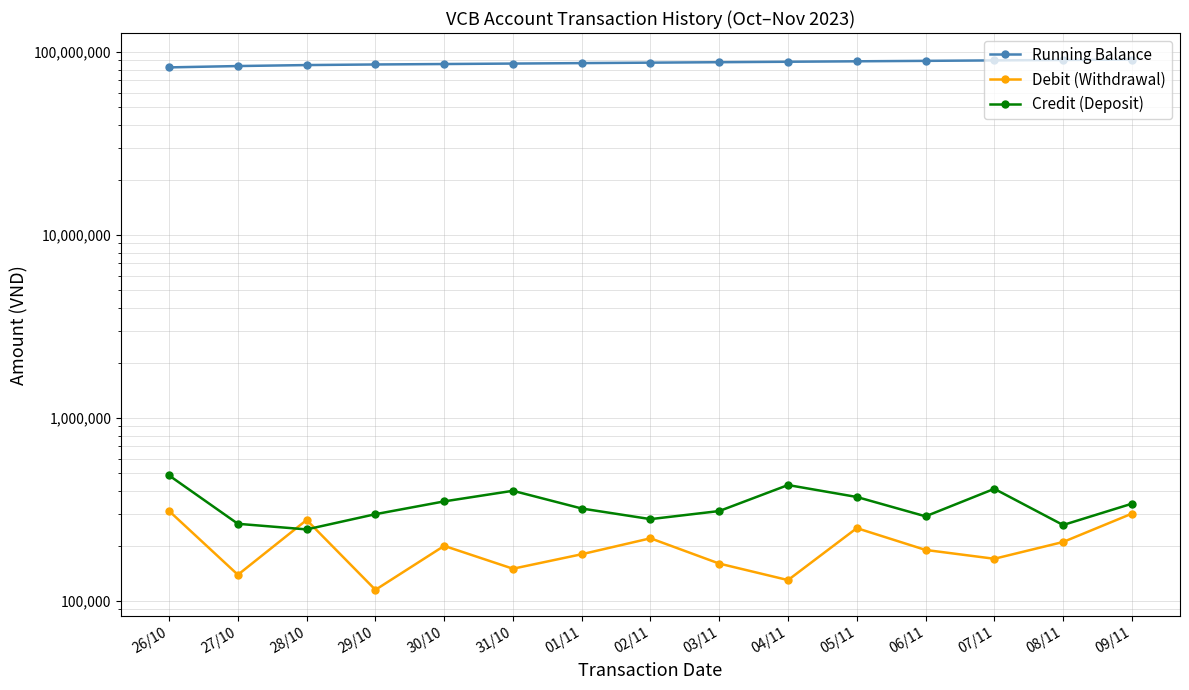

What position from the left is 04/11?

10